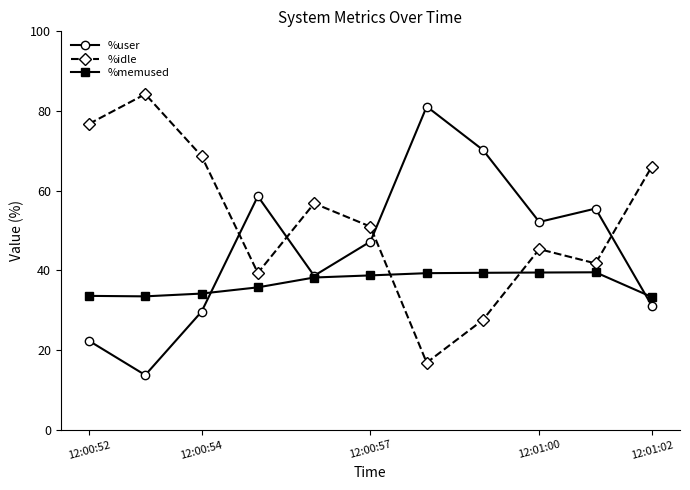

How many interior local peaks does the %idle series have?

3